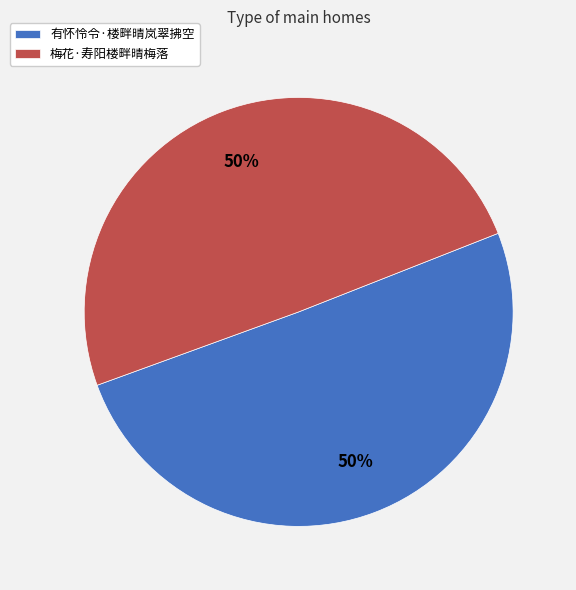

What is the ratio of the value at 梅花·寿阳楼畔晴梅落 to the value at 有怀怜令·楼畔晴岚翠拂空?

1.0